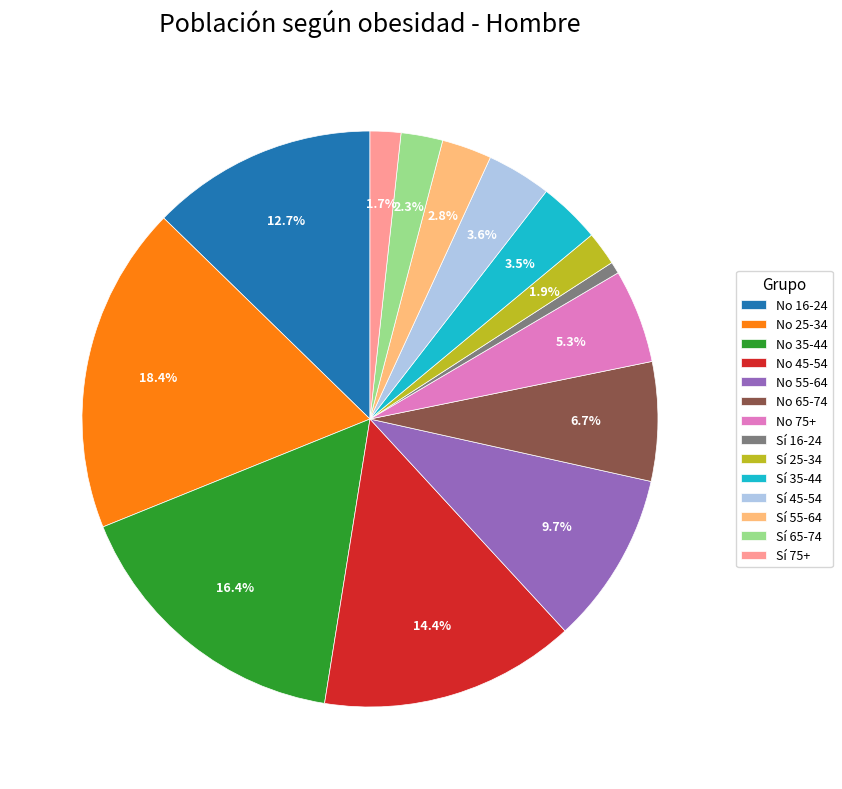

What percentage do Sí 55-64 and Sí 65-74 together represent?

5.1%